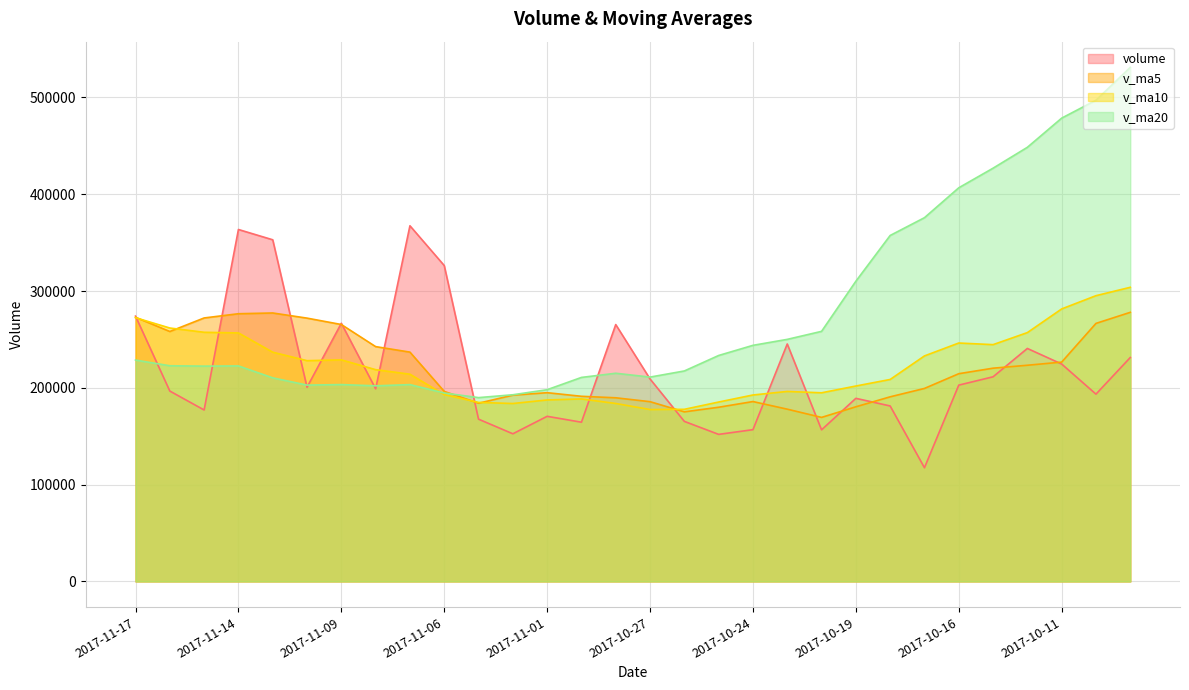

What is the minimum value shown in the chart?

117443.3